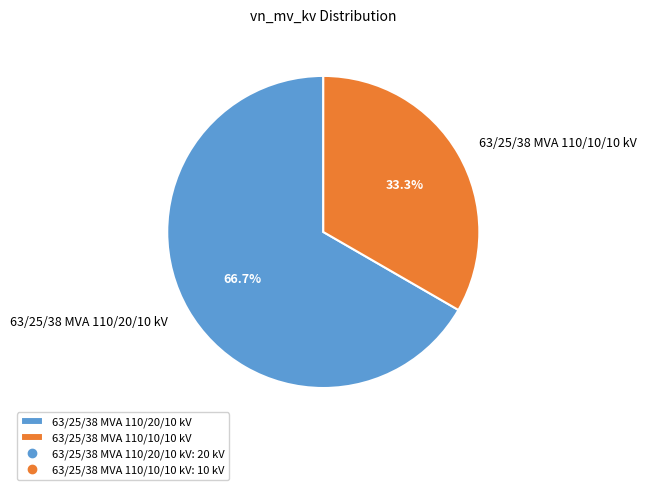

Is it true that 63/25/38 MVA 110/20/10 kV is 73% of the pie?

False